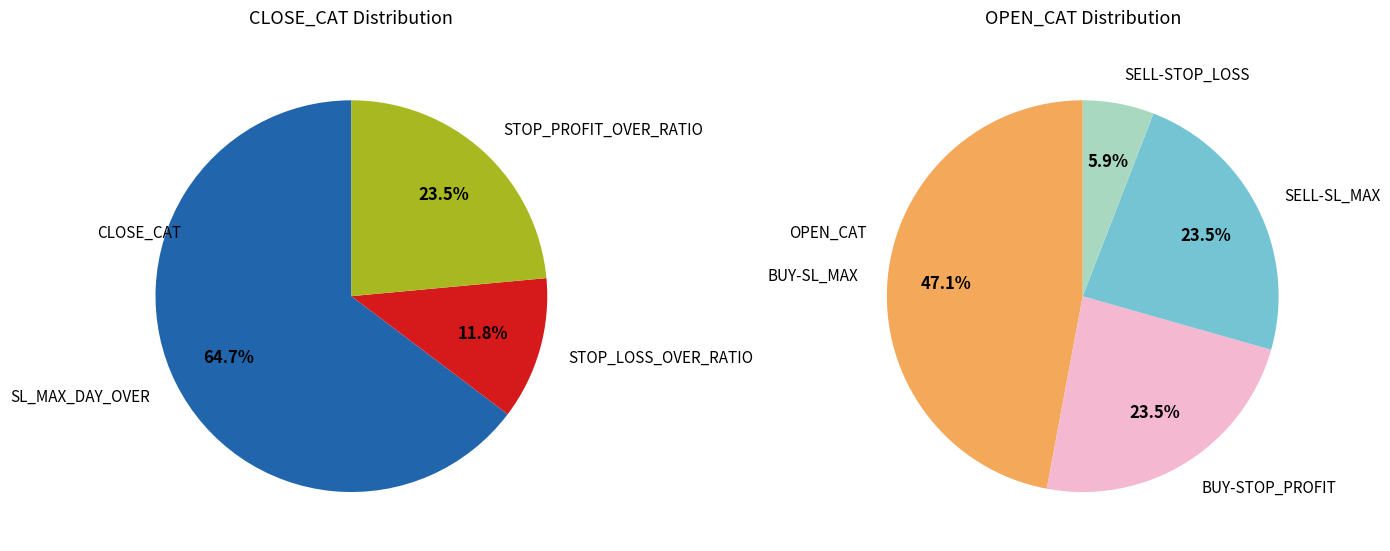

True or false: STOP_LOSS_OVER_RATIO accounts for 12% of the total.

True